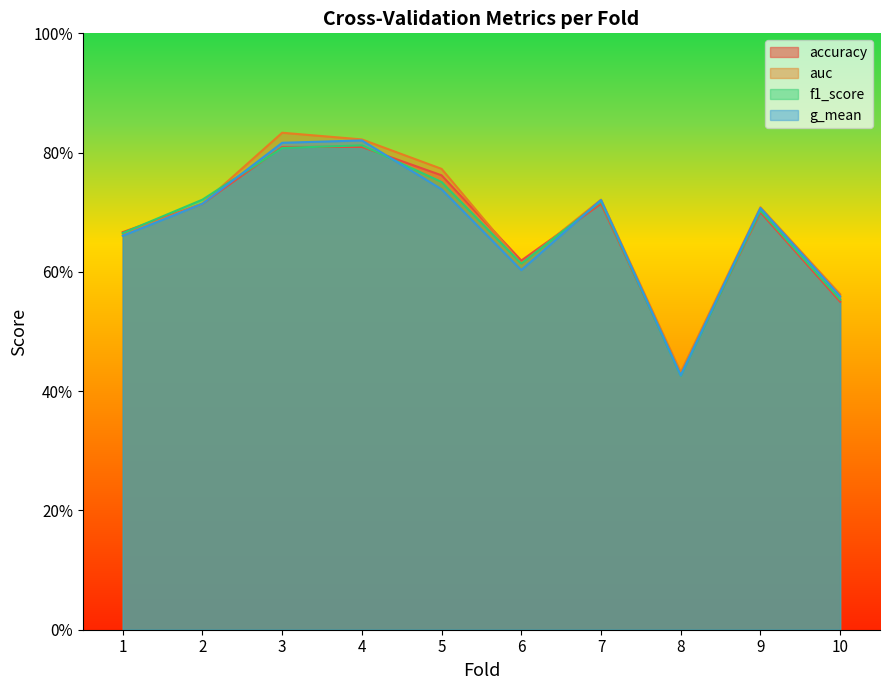

The value of f1_score at 9 is 0.2. True or false?

False